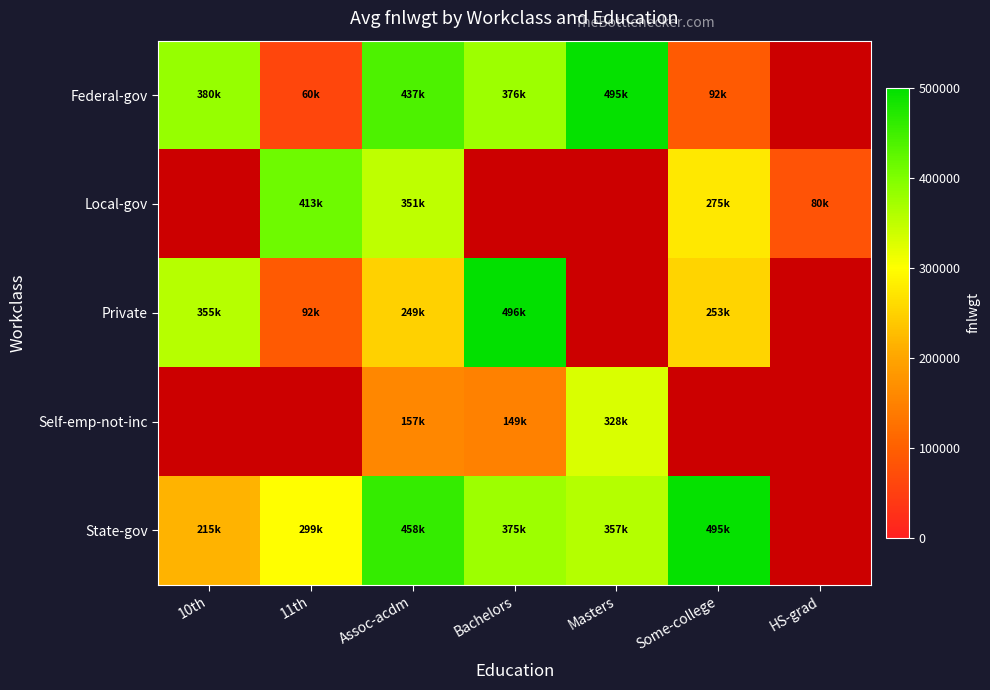

Where is Private nearest to the value 294191?

Some-college